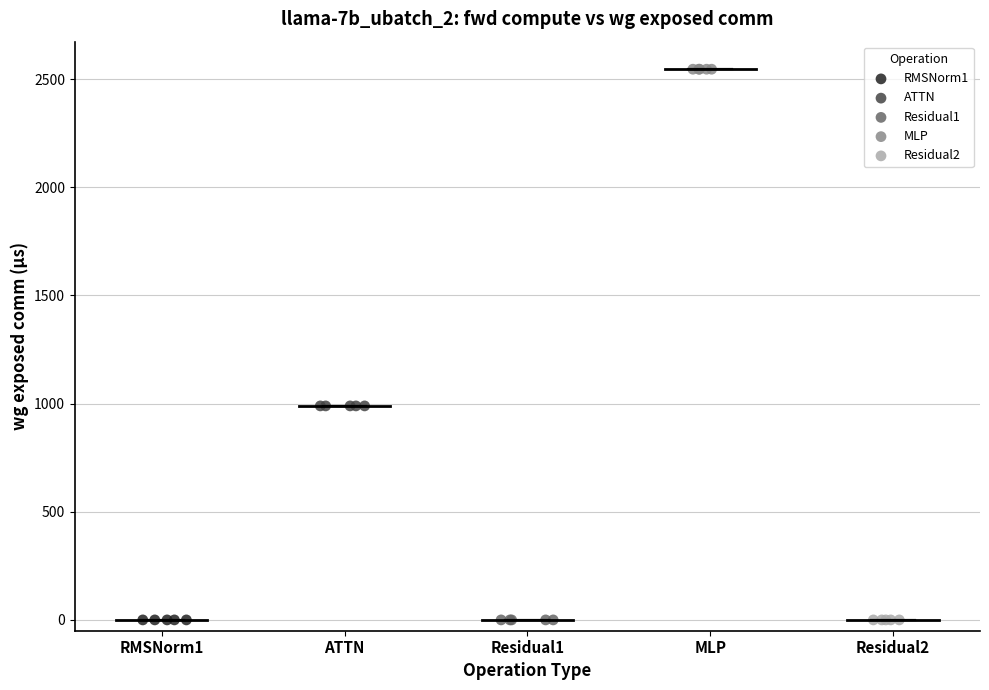

Which series reaches the maximum Y coordinate?

MLP